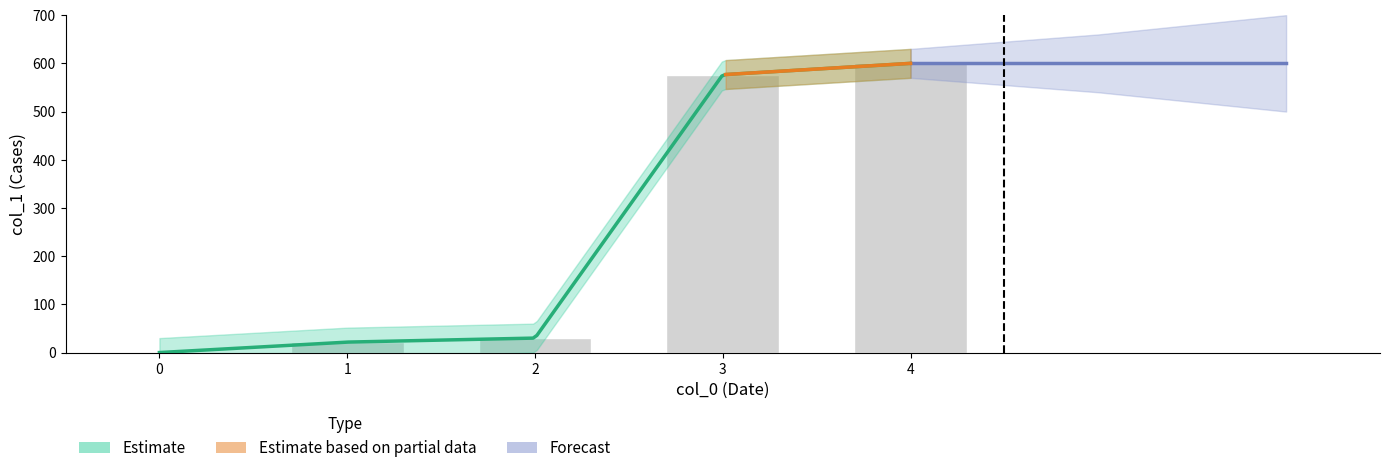

Reading left to right, extract all data points from this chart.

0.0	21.7	30.0	576.4	600.0